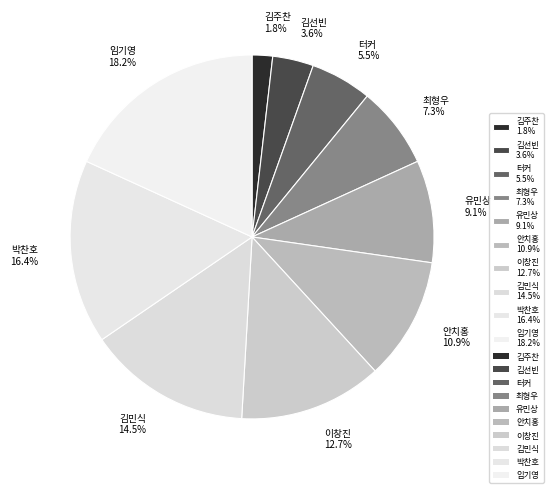

Count the number of slices in the pie.

10